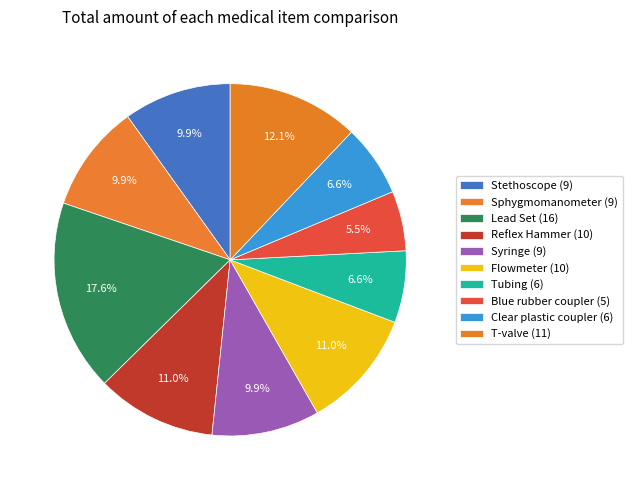

Rank the categories by value from lowest to highest.

Blue rubber coupler, Tubing, Clear plastic coupler, Stethoscope, Sphygmomanometer, Syringe, Reflex Hammer, Flowmeter, T-valve, Lead Set